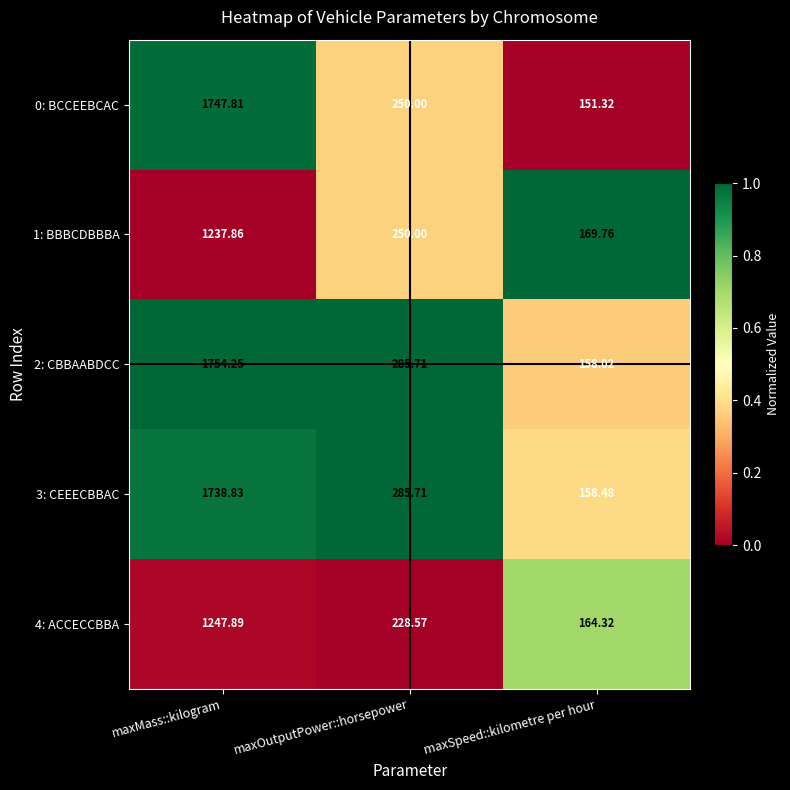

Which series has the largest total across all categories?

2: CBBAABDCC